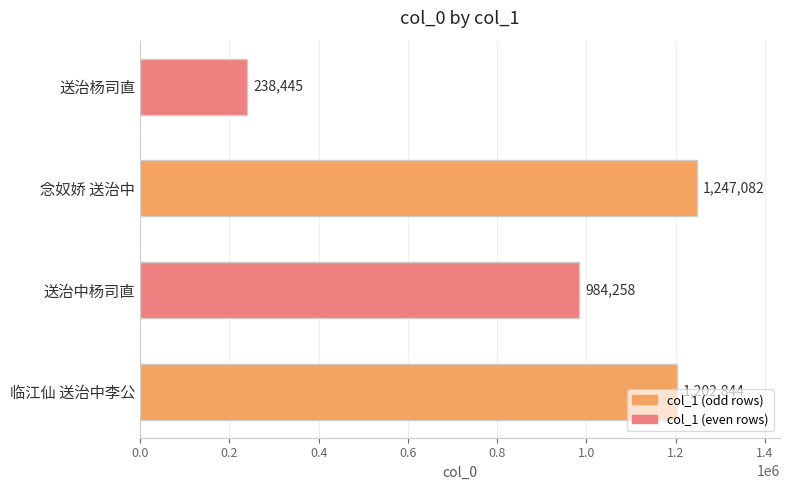

The chart shows a value of 1202844 at 临江仙 送治中李公. True or false?

True